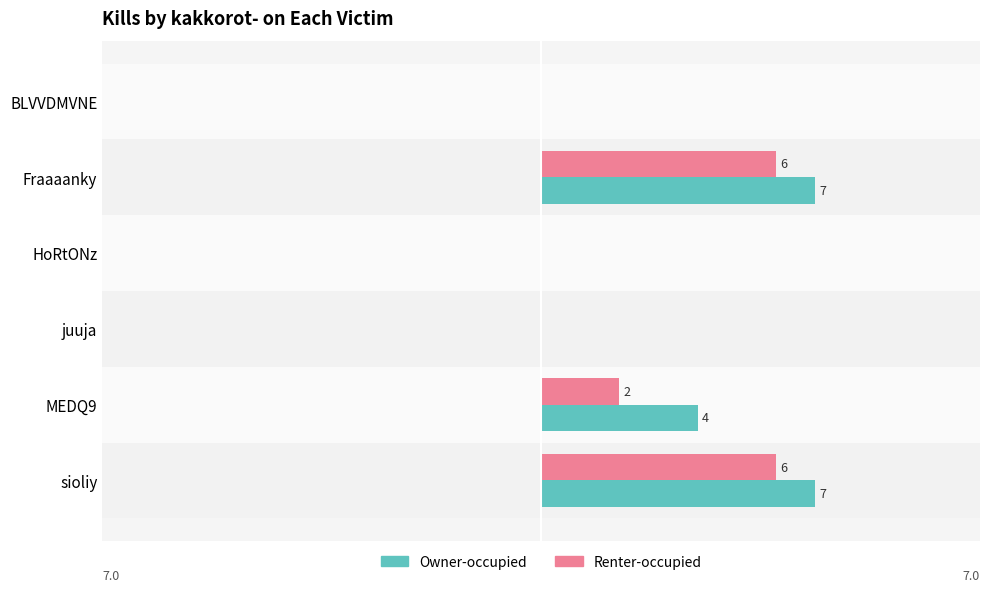

Where is Owner-occupied nearest to the value 3?

MEDQ9